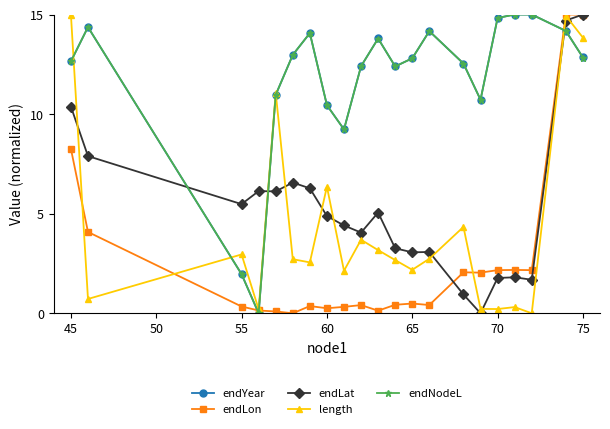

In length, how many points are higher than both neighbors (excluding endpoints)?

7